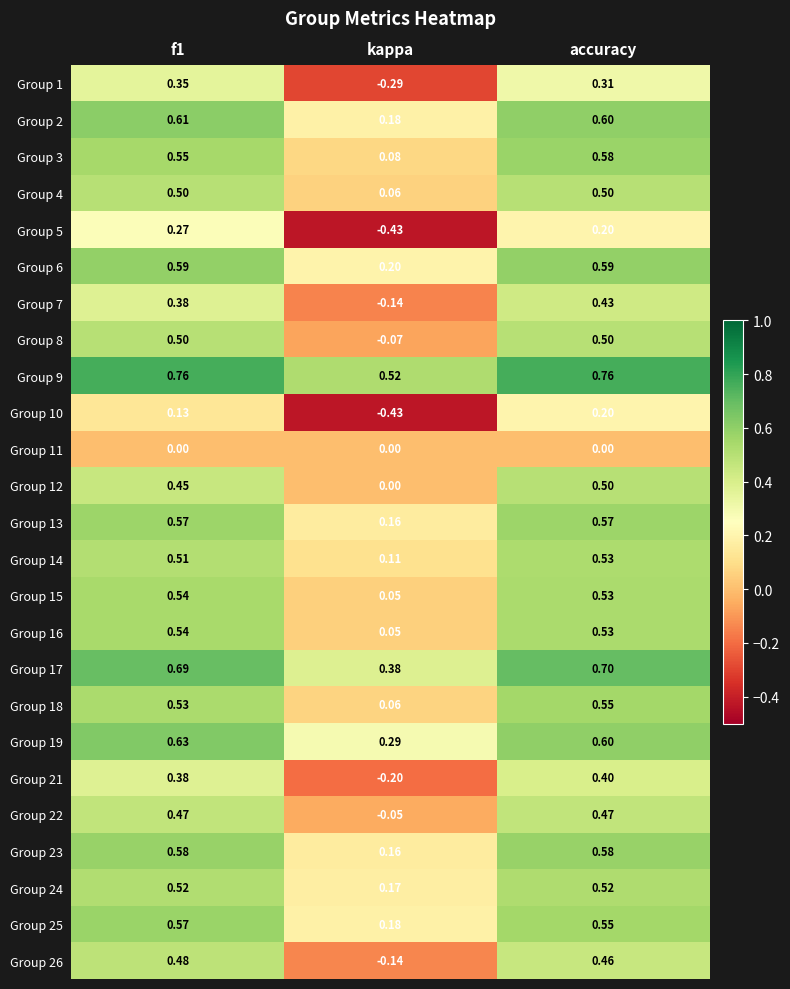

Count the number of categories in the chart.

3